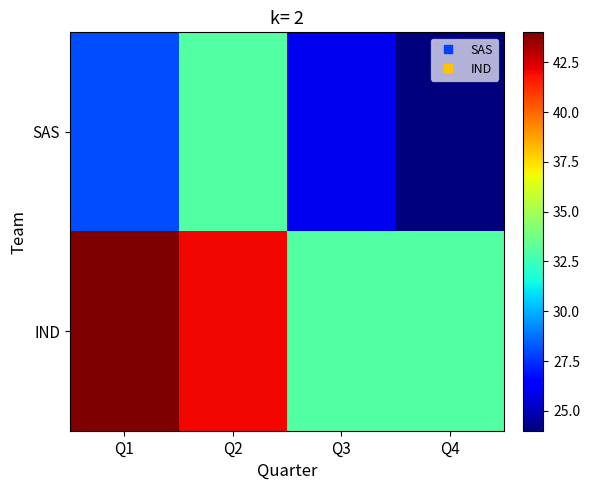

What is the total value across all series at Q3?

59